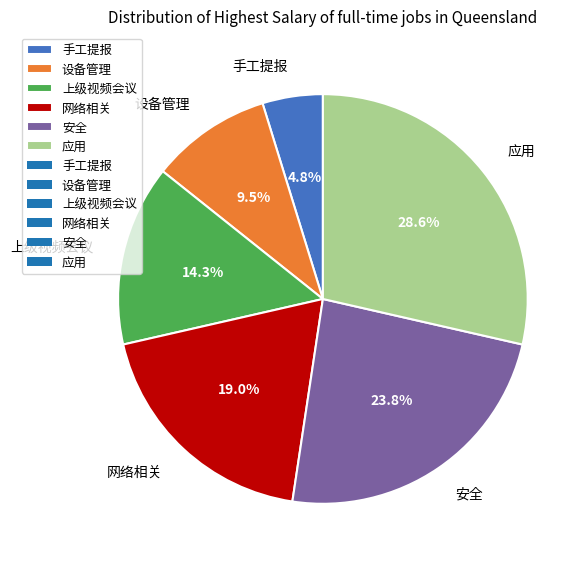

How many slices are in this pie chart?

6